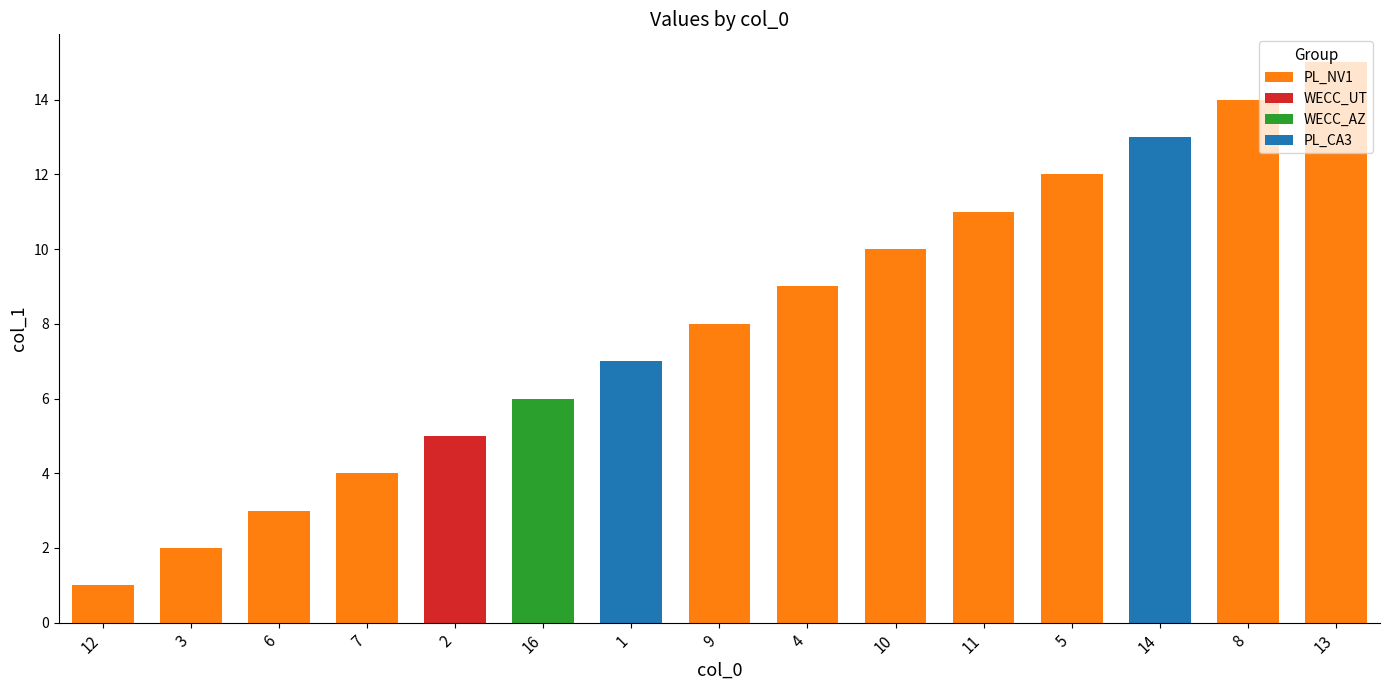

Reading left to right, what are all the values shown in this chart?

12=1	3=2	6=3	7=4	2=5	16=6	1=7	9=8	4=9	10=10	11=11	5=12	14=13	8=14	13=15